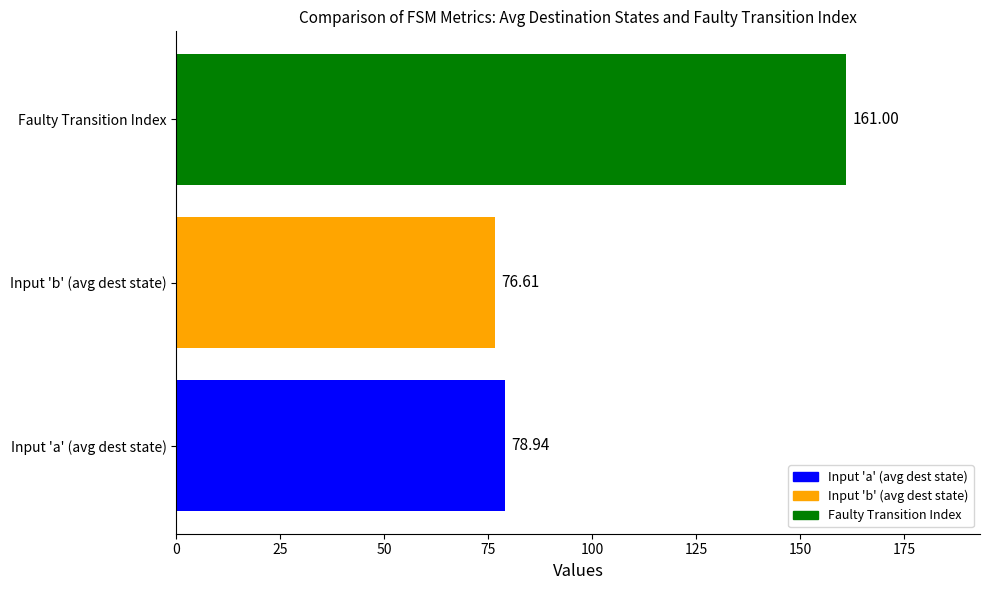

How many bars are there in total?

3